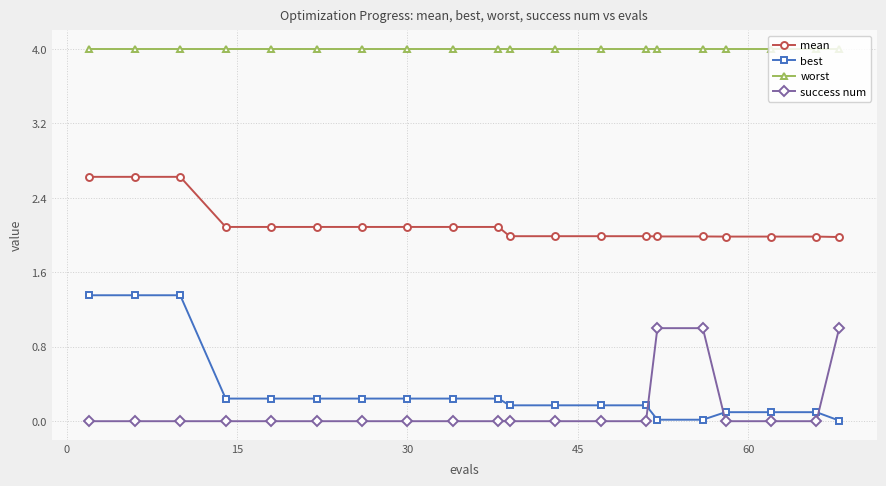

Rank the series by their maximum value, from highest to lowest.

worst, mean, best, success num